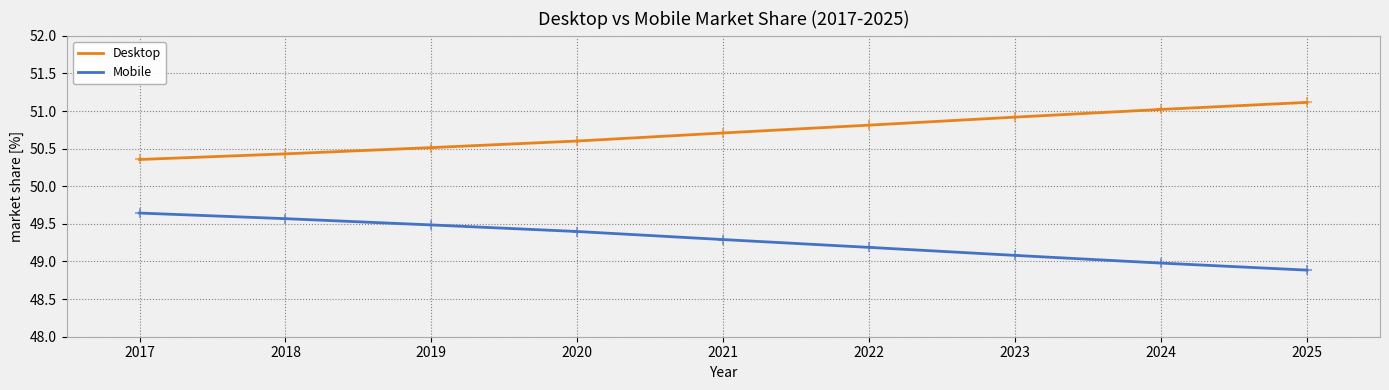

What are all the series names shown in the legend?

Desktop, Mobile